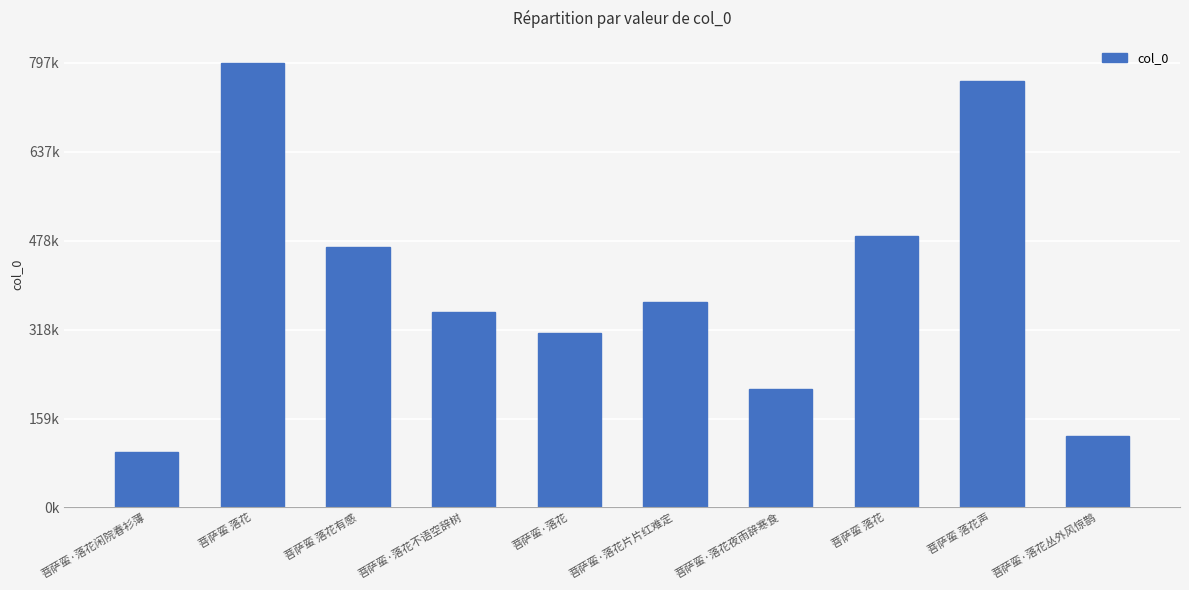

Are the bars horizontal?

No